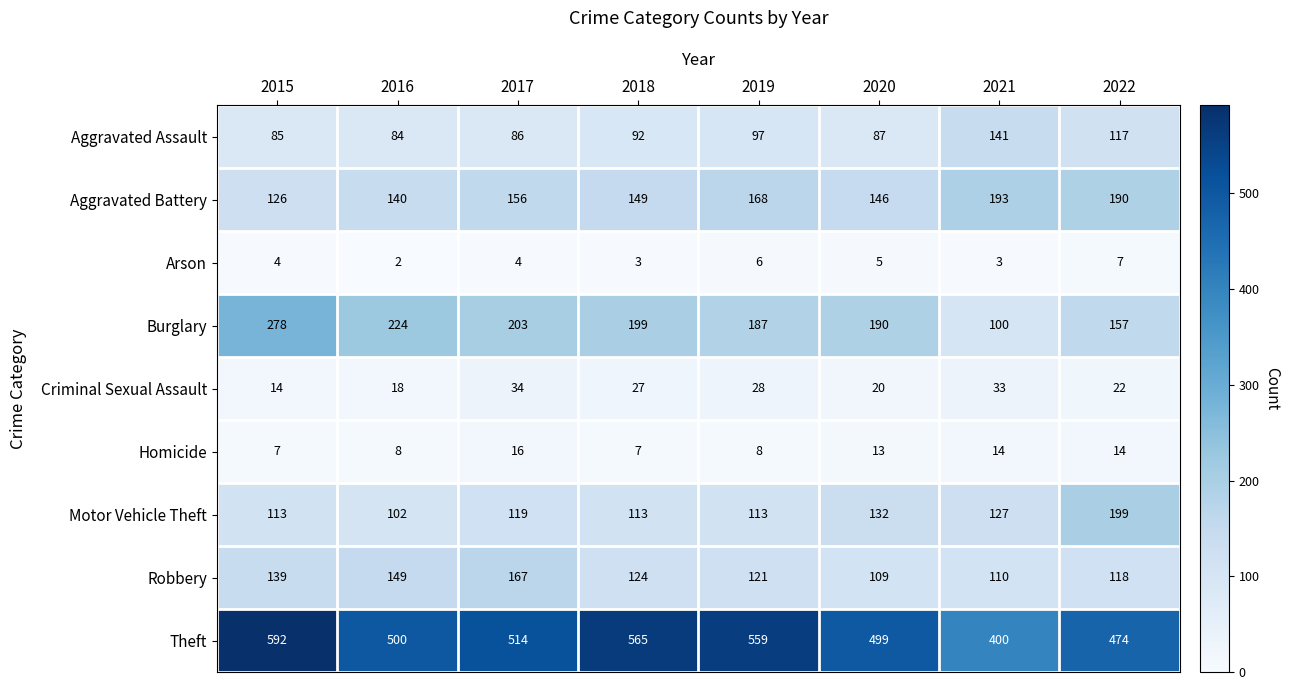

How many series are shown in this chart?

9